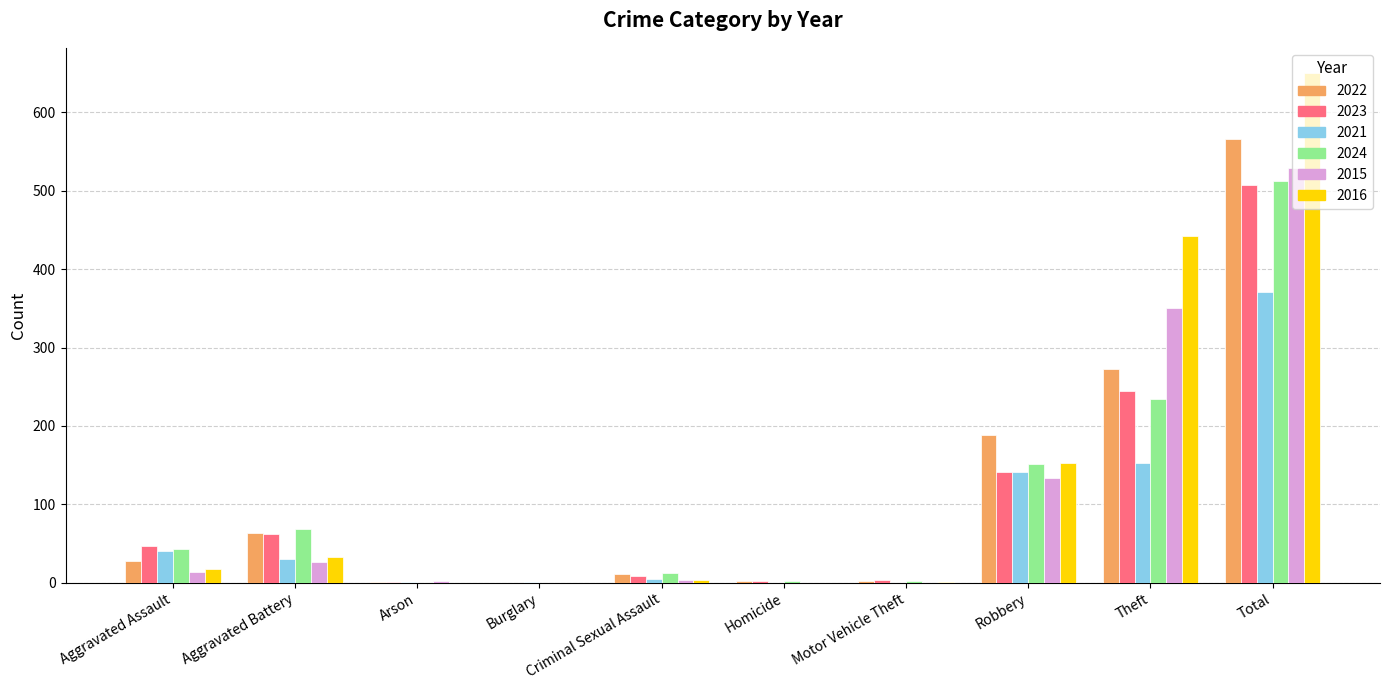

Which category has the highest value across all series?

Total